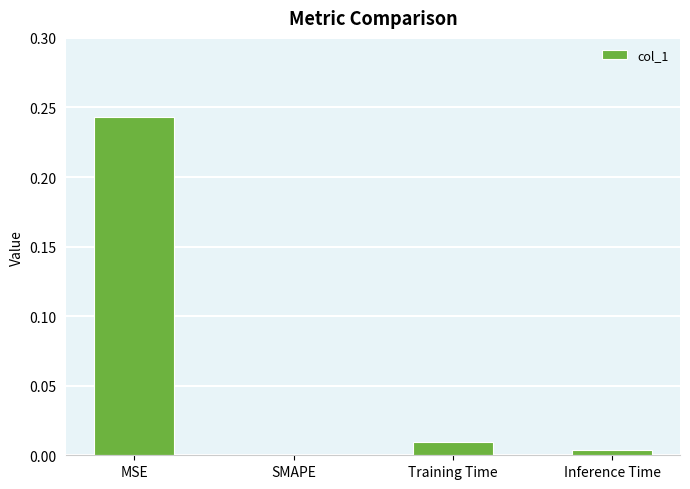

The value at SMAPE is 0.0. True or false?

True